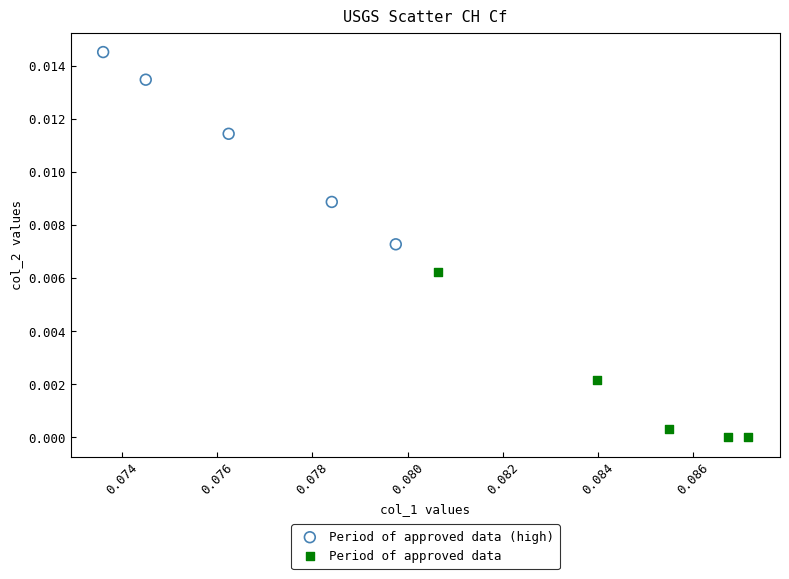

Which series reaches the minimum Y coordinate?

Period of approved data